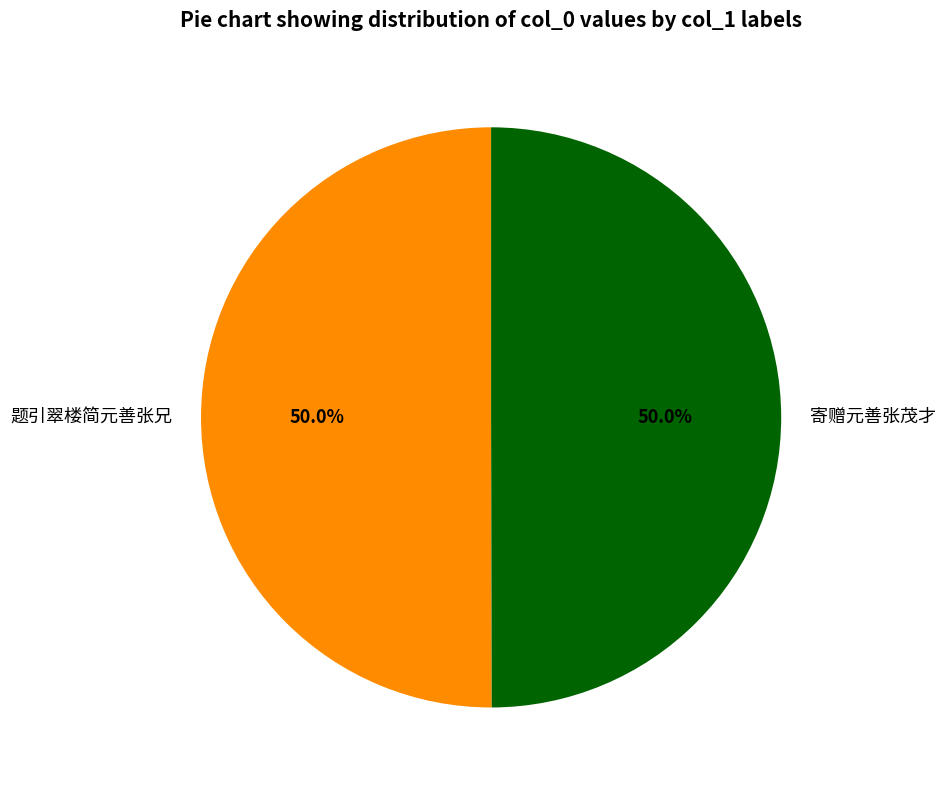

Combined, do 题引翠楼简元善张兄 and 寄赠元善张茂才 account for over 50%?

Yes